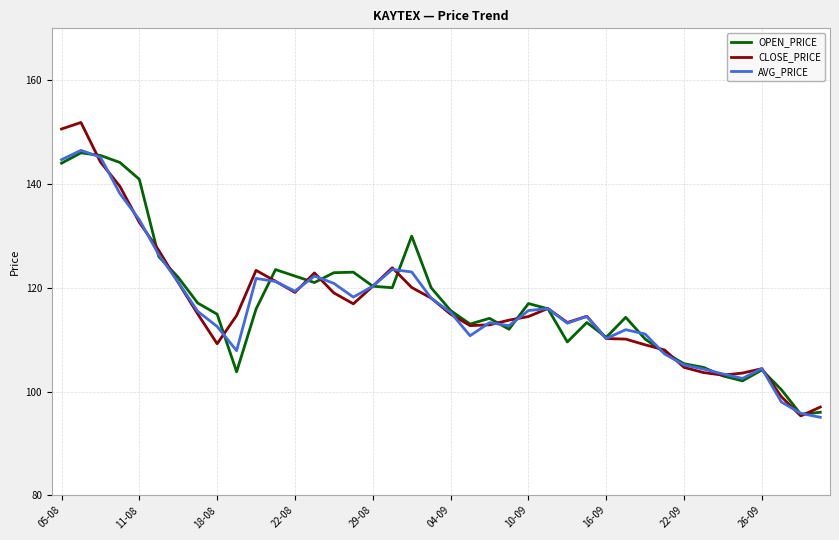

Does the chart display data point markers on the line(s)?

No